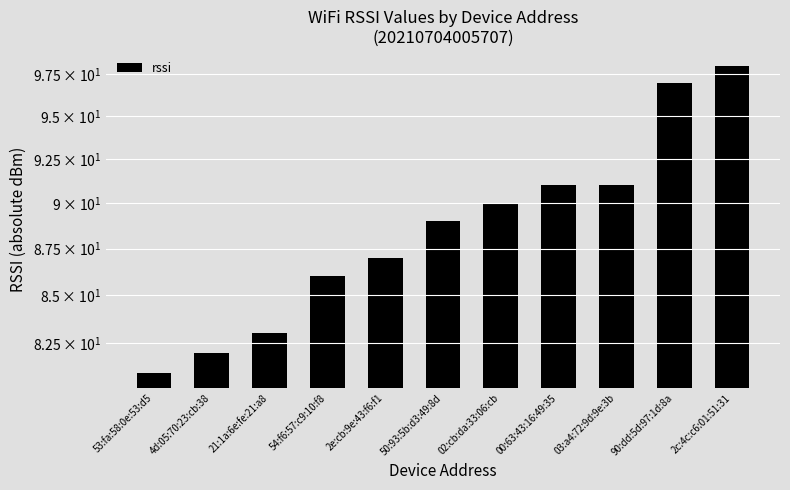

How many data points are above 89?

5